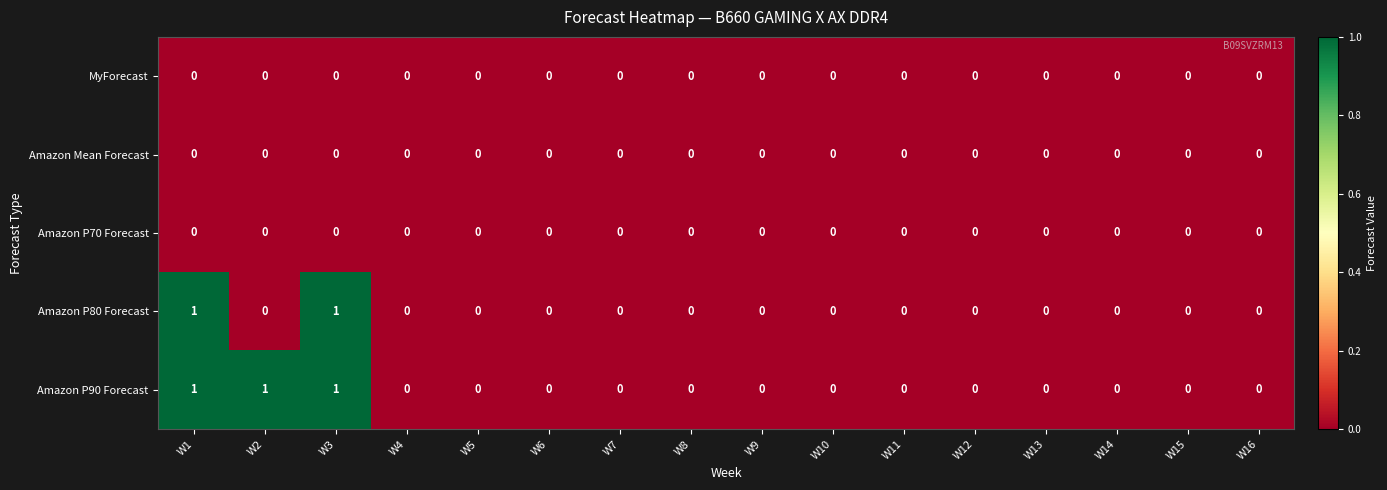

Which series has the largest total across all categories?

Amazon P90 Forecast